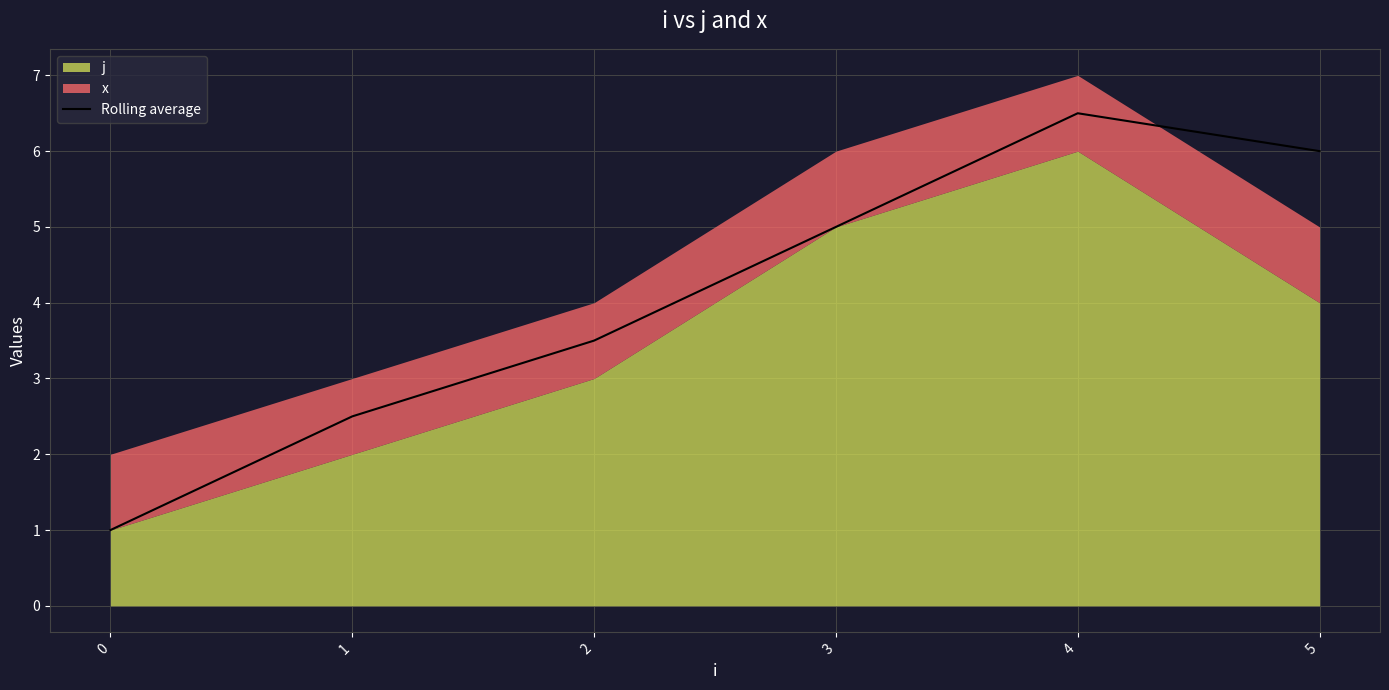

Approximately how many times larger is the value at 0 compared to 3?

0.2